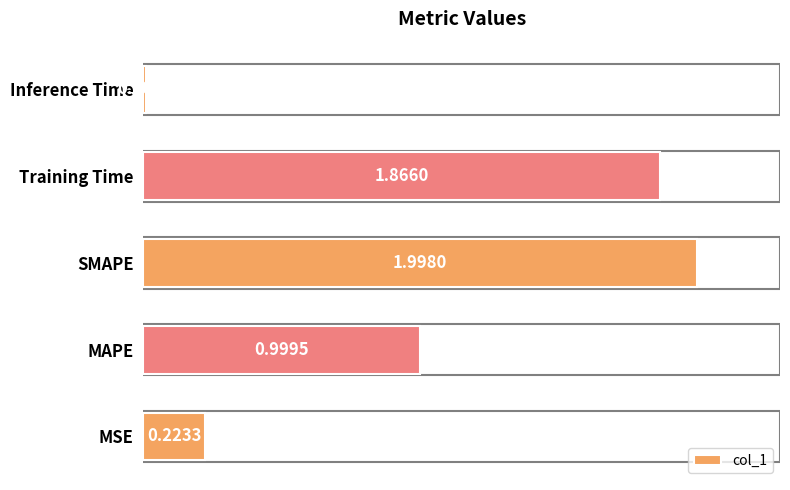

What is the sum of all values?

5.1